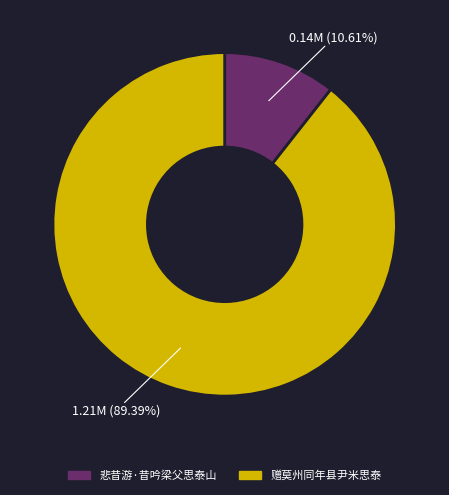

The 悲昔游·昔吟梁父思泰山 slice represents 11% of the pie. True or false?

True